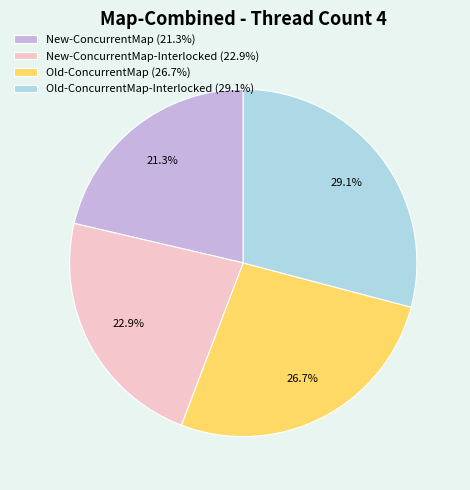

What percentage is NOT represented by Old-ConcurrentMap (26.7%)?

73.3%